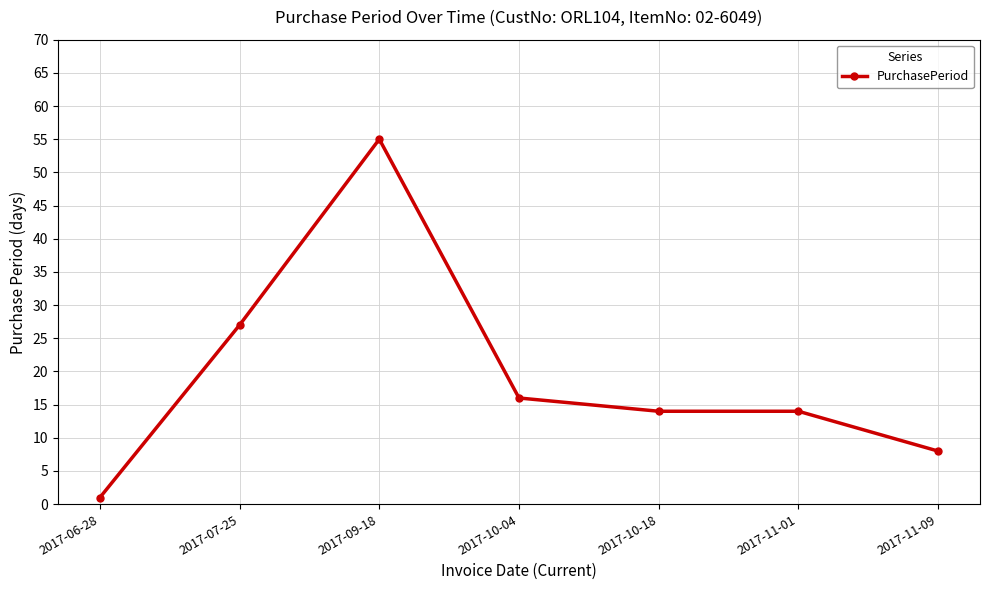

True or false: the data shows 1 at 2017-06-28.

True